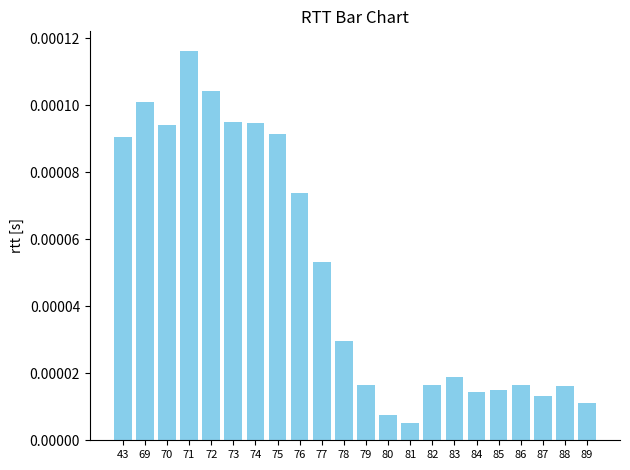

Which label corresponds to the smallest value in the chart?

81